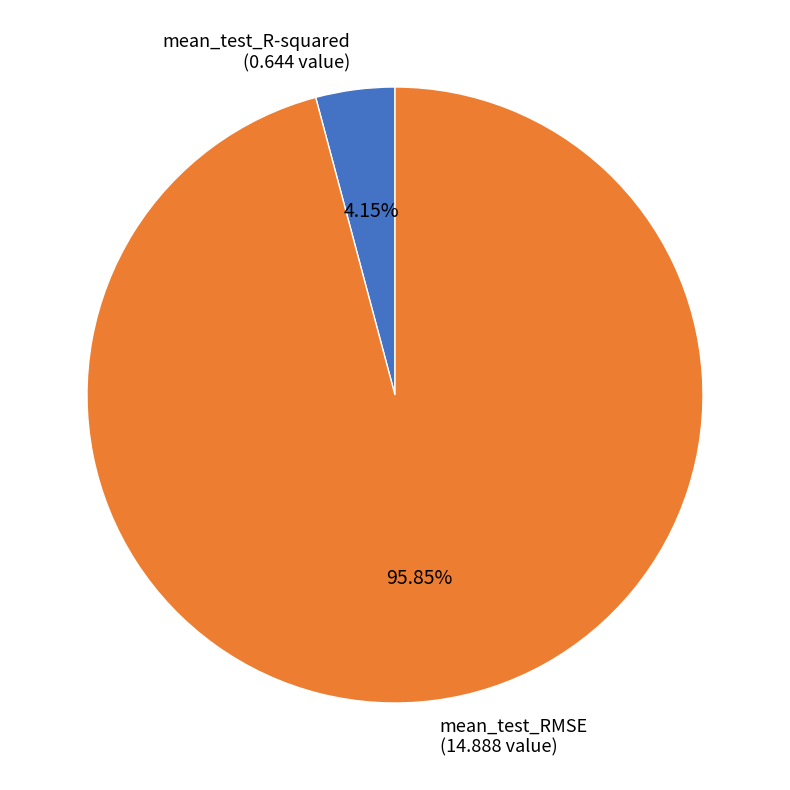

Which category has the biggest portion of the pie?

mean_test_RMSE